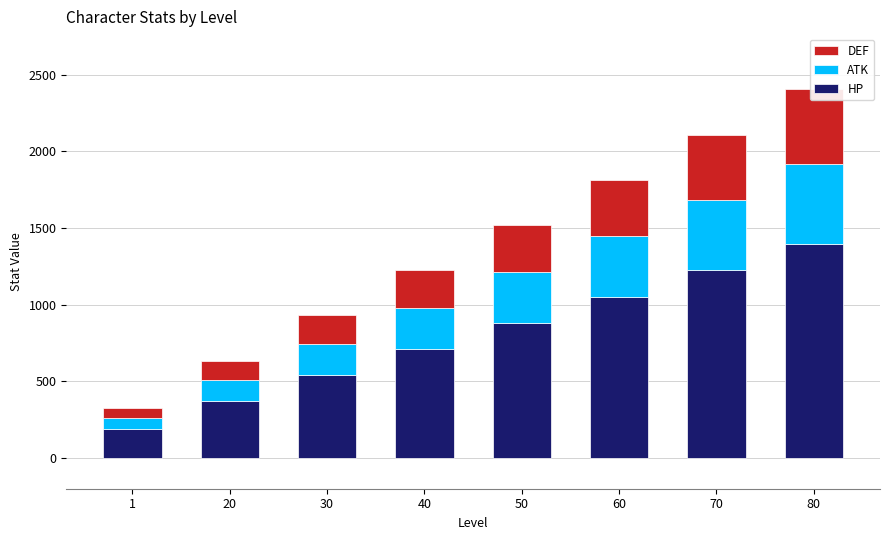

At which label does ATK reach its minimum?

1